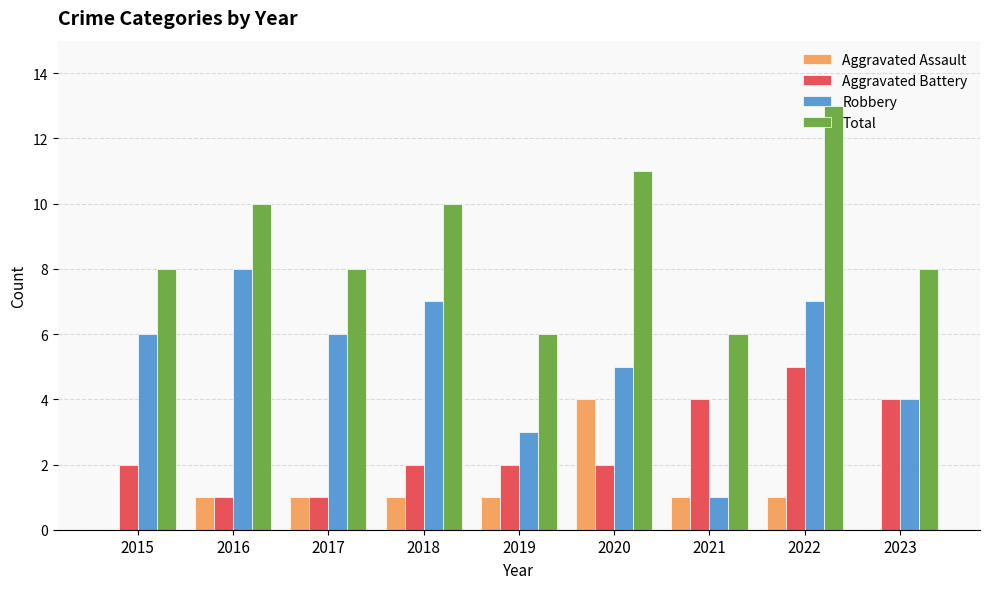

What is the greatest value displayed?

13